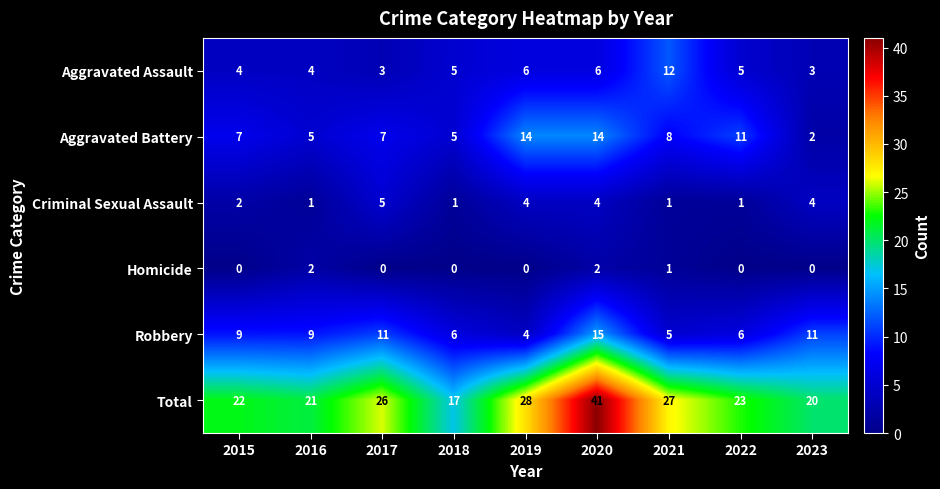

Count the number of data series in this chart.

6